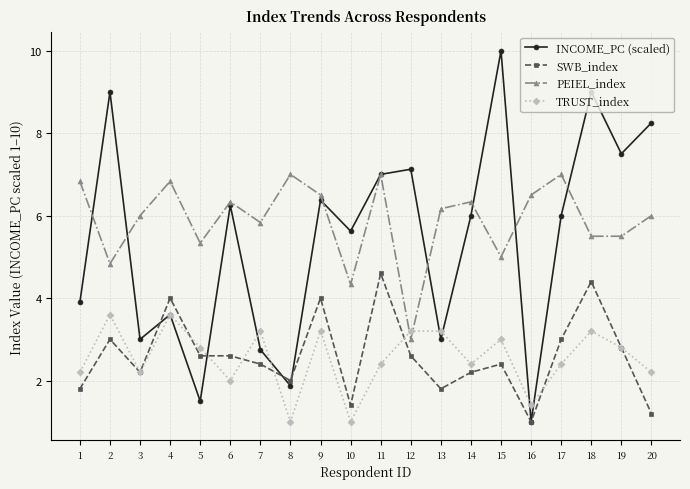

What is the difference between the SWB_index values at 10 and 14?

0.8